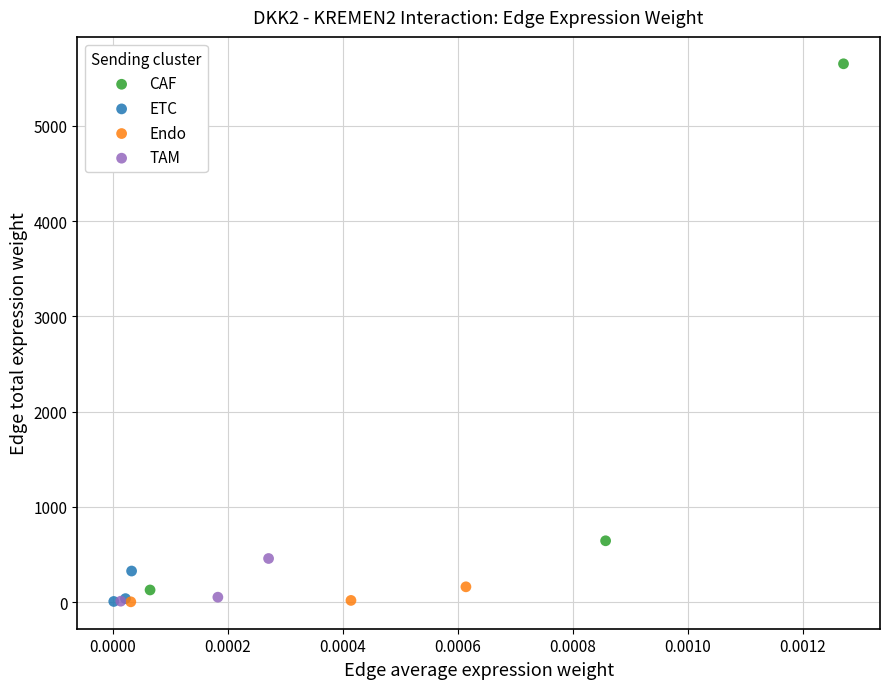

Which series contains the highest Y value?

CAF